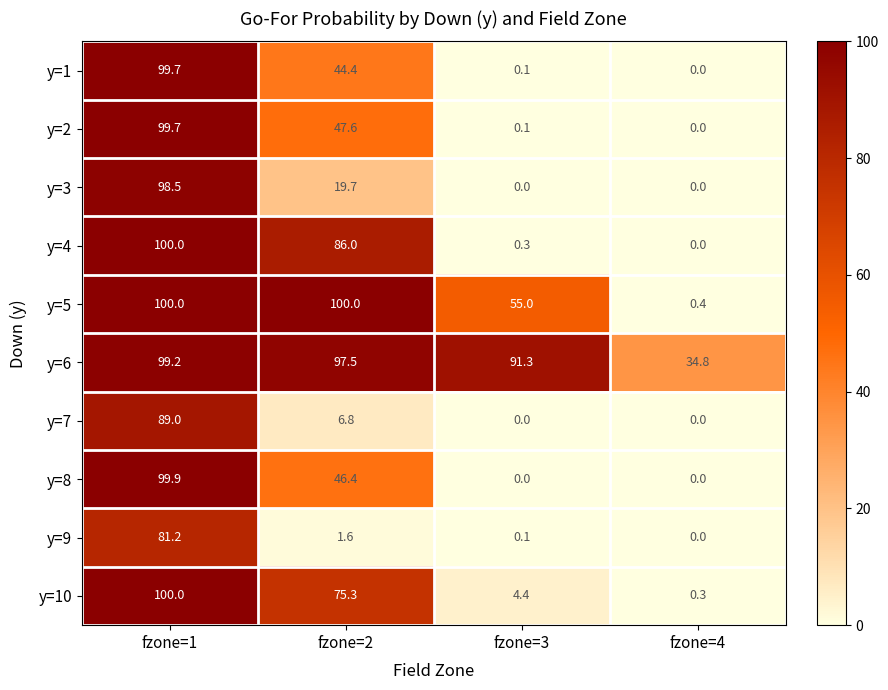

What is the approximate value of y=4 at fzone=1?

100.0